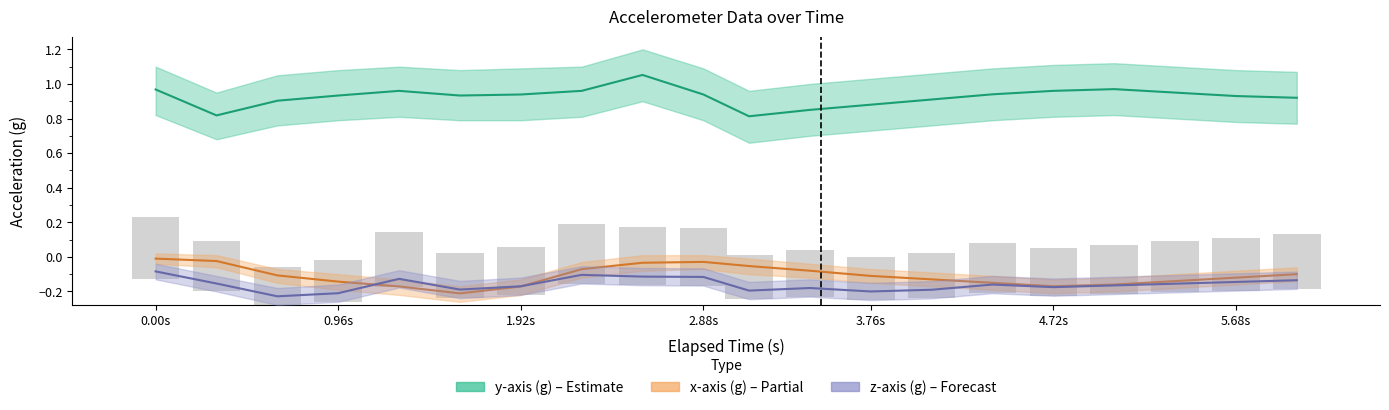

How many data points does each series have?

20